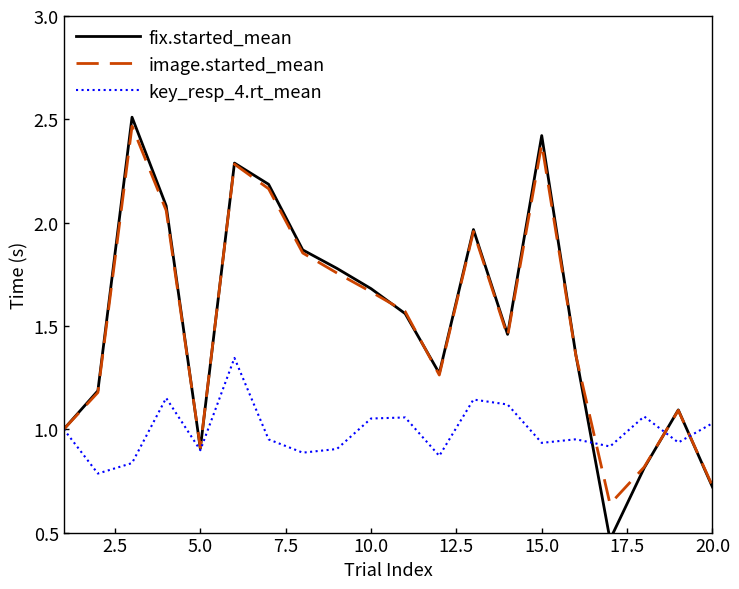

What is the value of the fix.started_mean point at the 11th from the left?

1.6